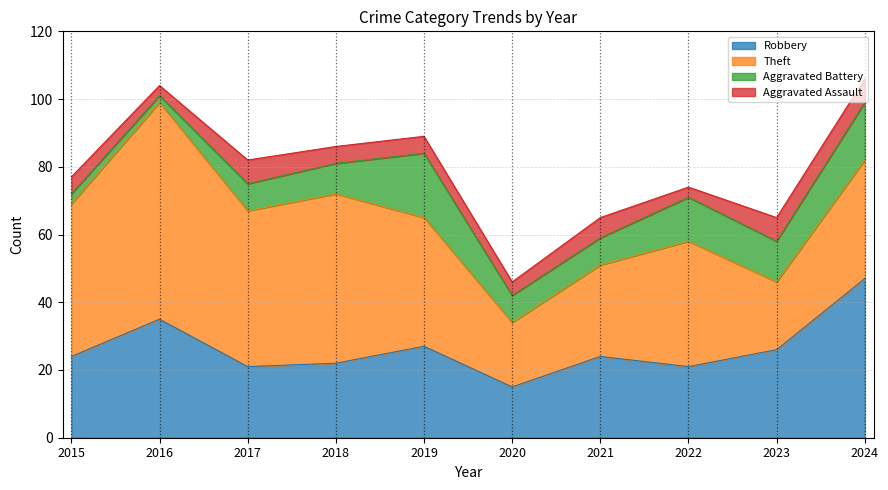

Which has a higher value, 2021 or 2015?

2021